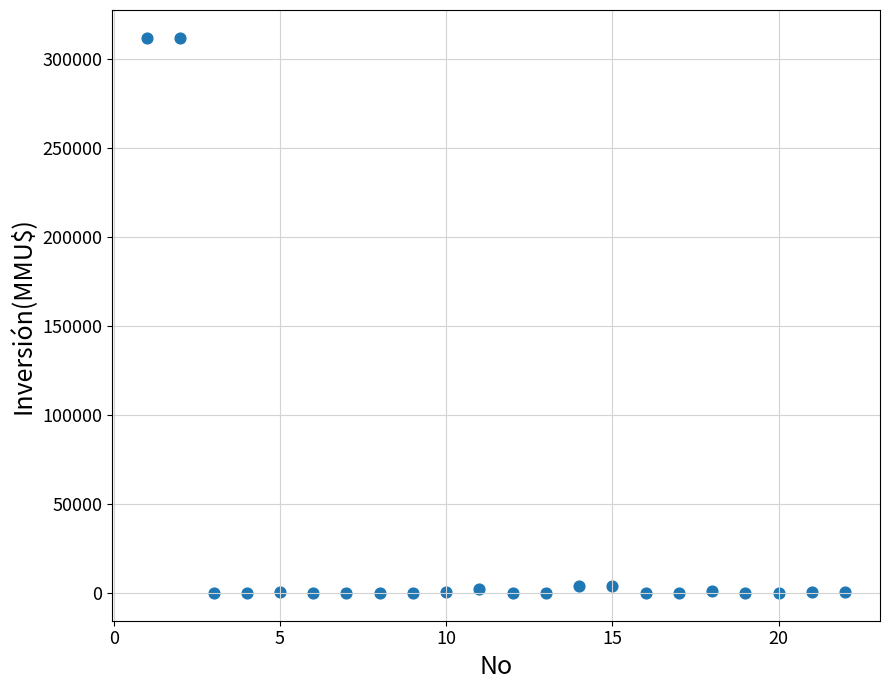

What is the range of X values (max minus min)?

21